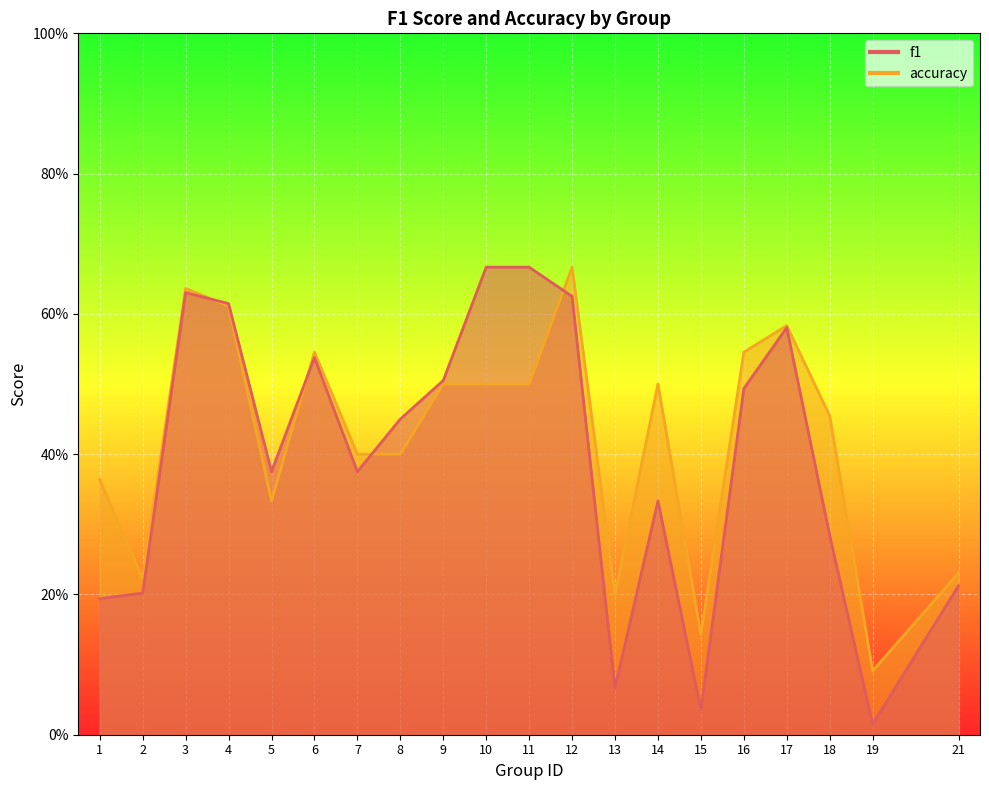

What is the total value across all series at 15?

0.2